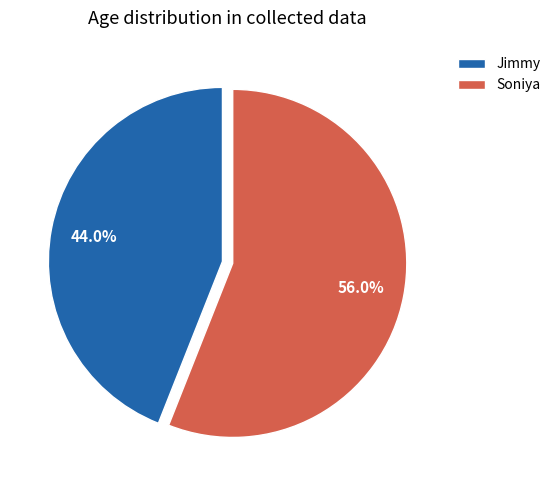

Which has a higher value, Jimmy or Soniya?

Soniya